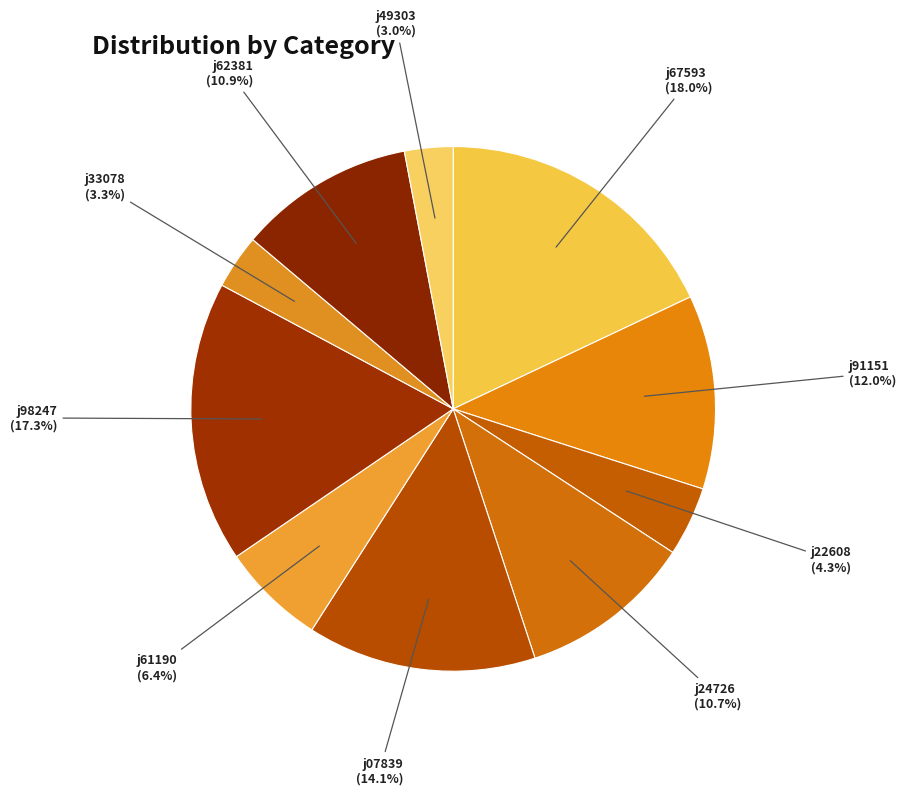

To the nearest percent, what is the combined percentage of j33078 and j24726?

14%